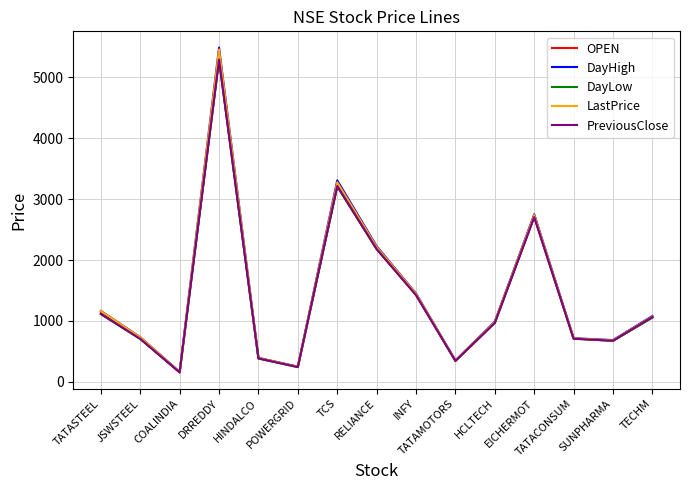

How many lines are shown in the chart?

5